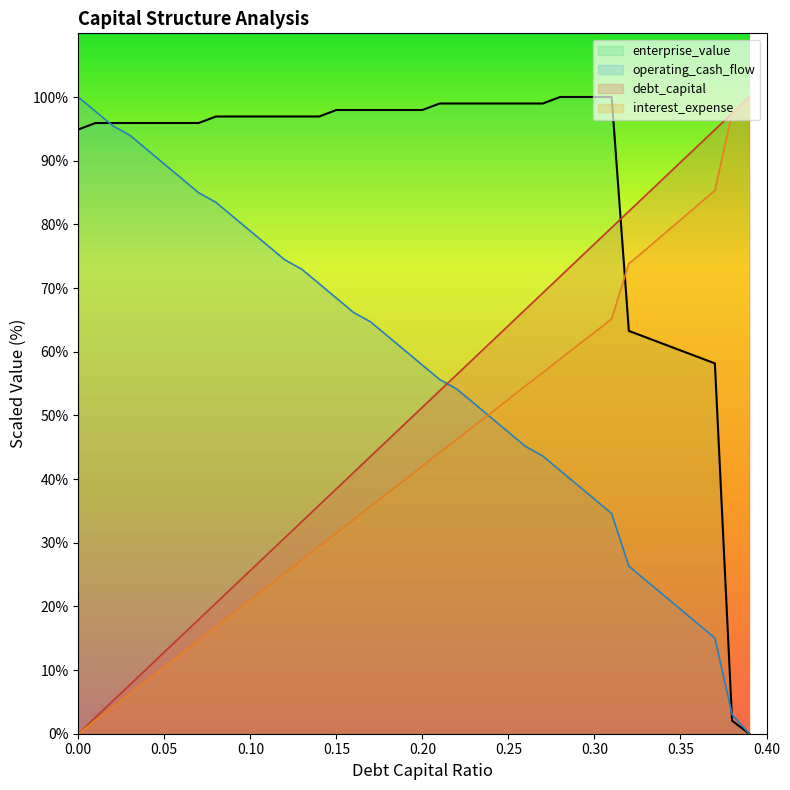

Does the chart have visible grid lines?

No